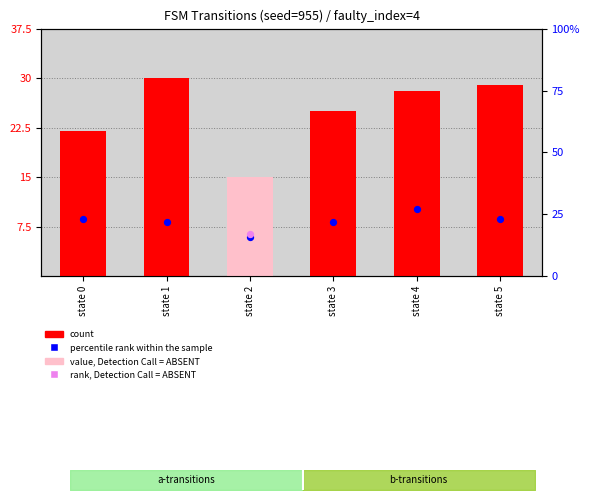

Which series reaches the maximum Y coordinate?

count